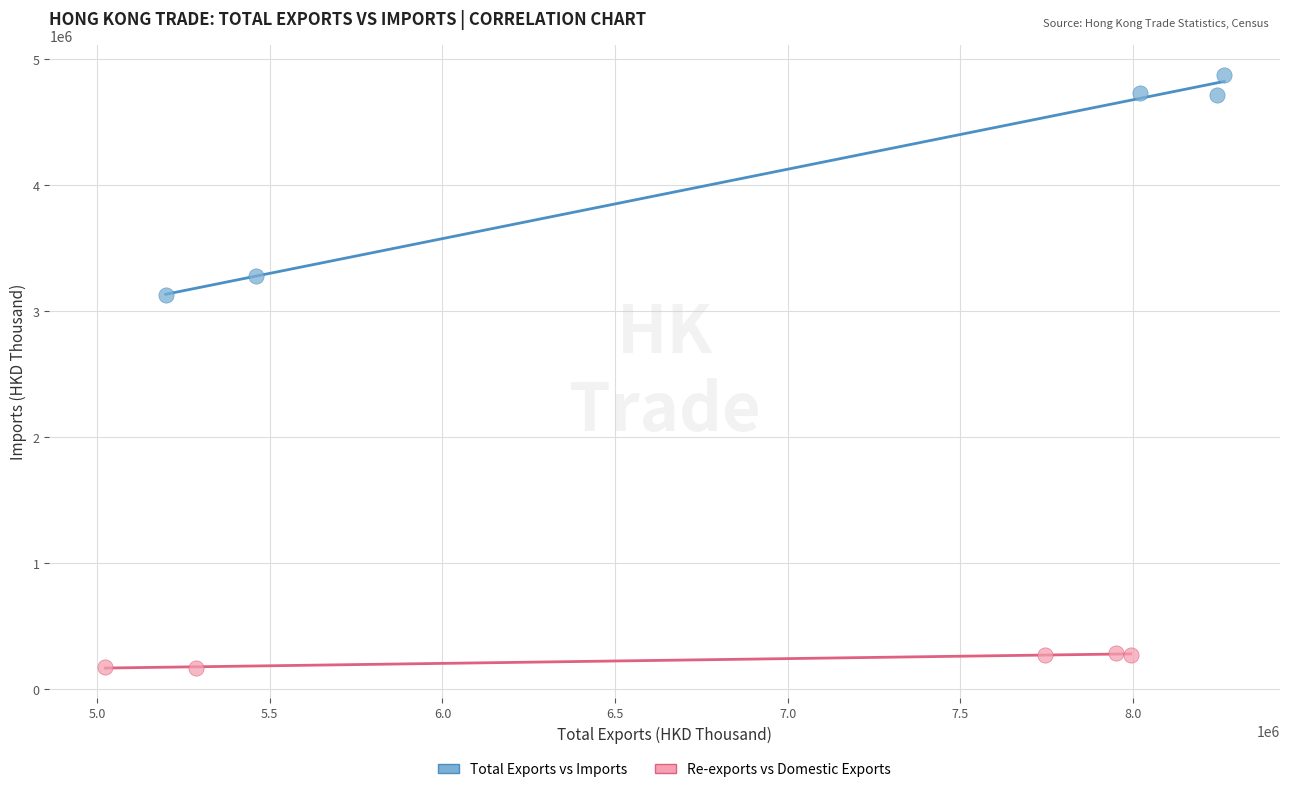

Which series has the widest spread of Y values?

Total Exports vs Imports